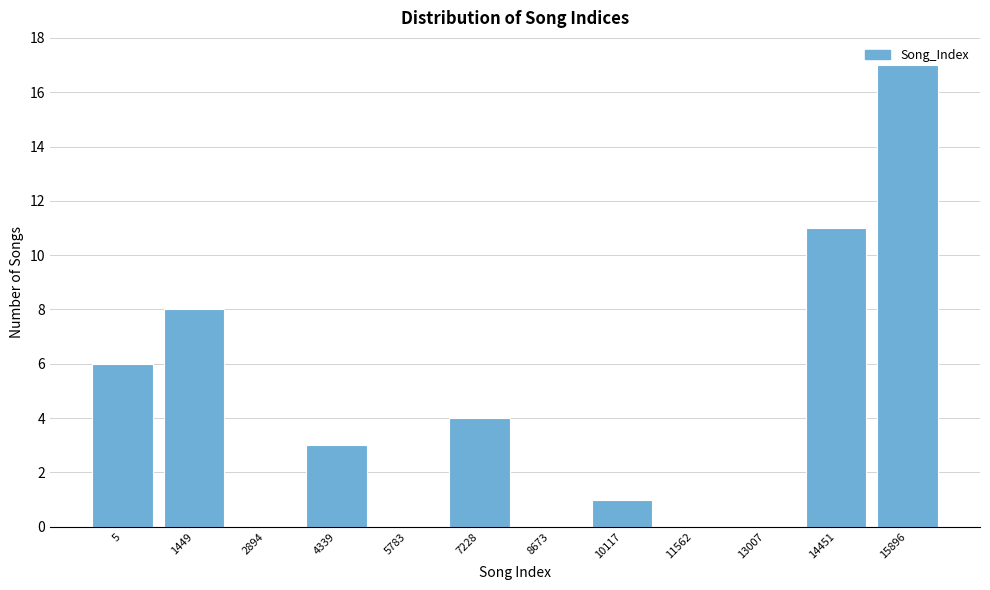

Read the value at 5, to the nearest 5.

5